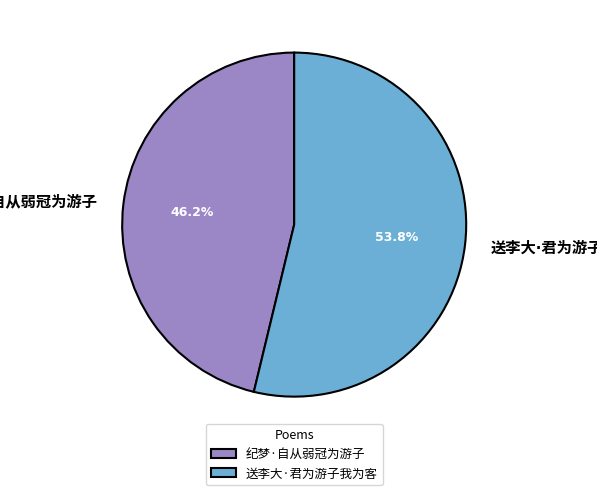

To the nearest percent, what percentage of the pie is 送李大·君为游子我为客?

54%